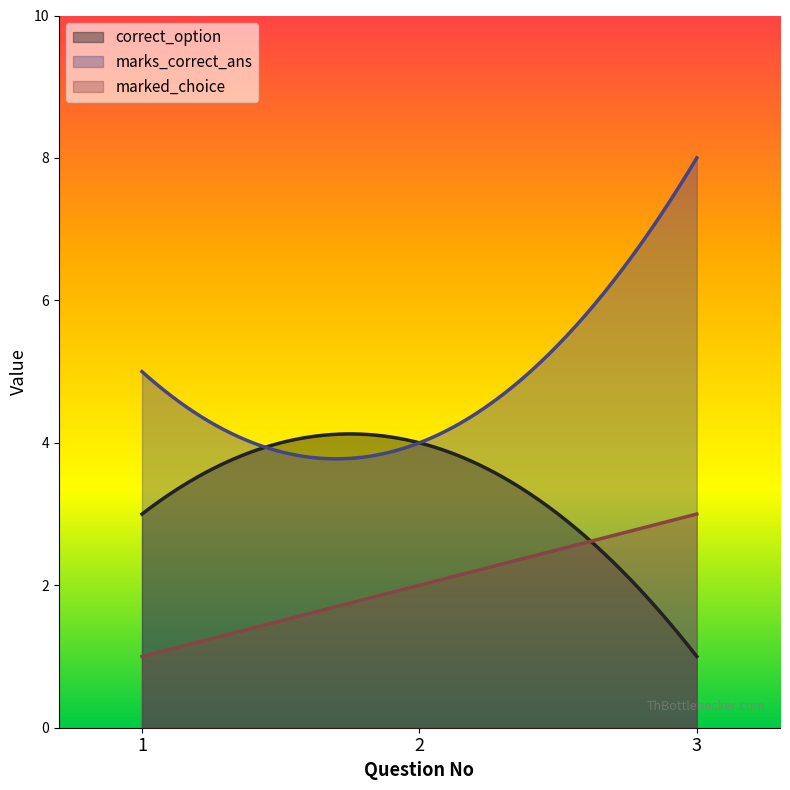

At 1, list the series in order from smallest to largest.

marked_choice, correct_option, marks_correct_ans